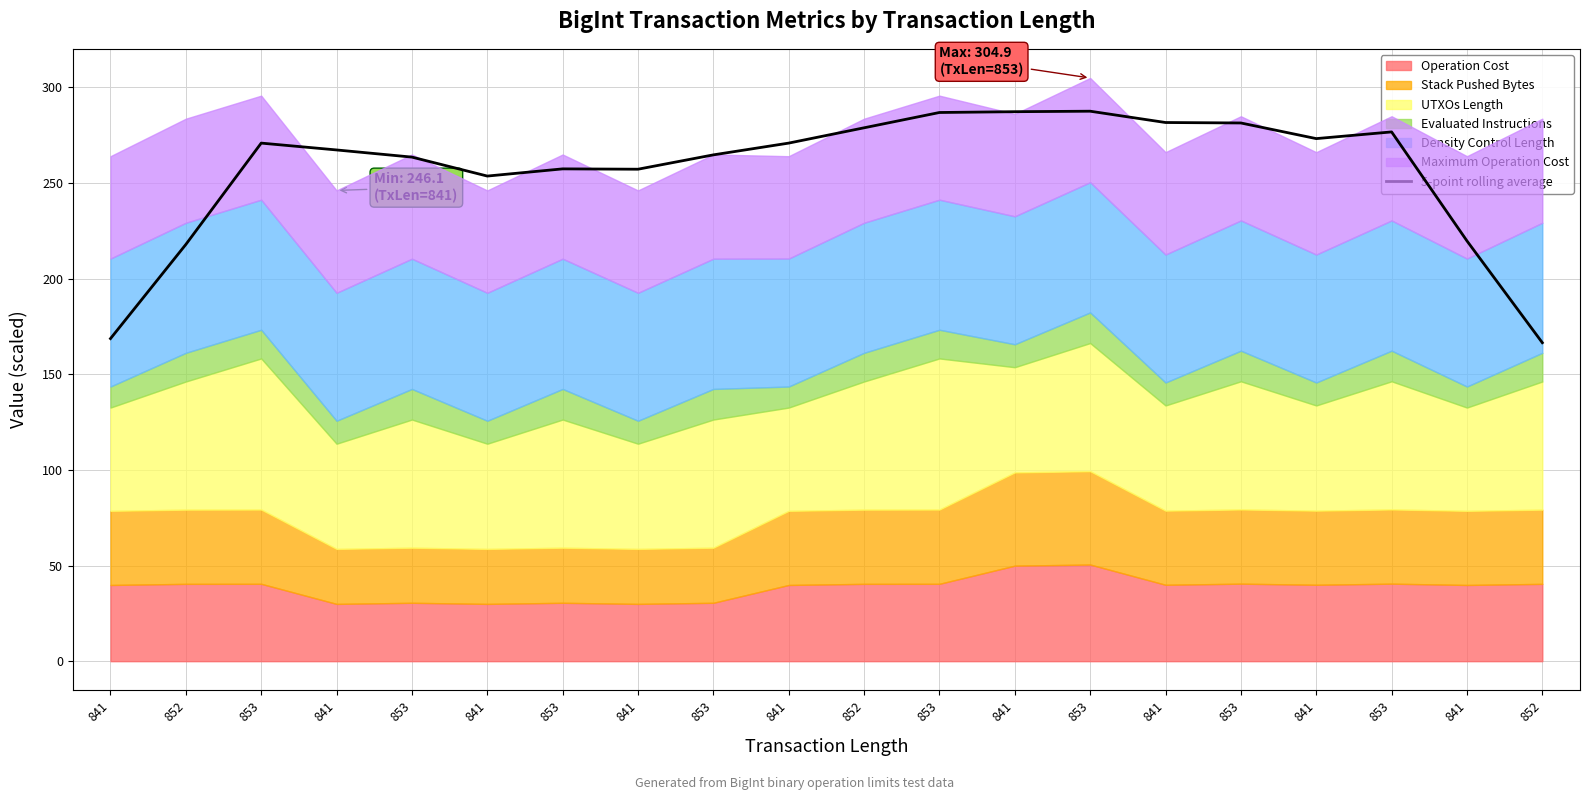

What is the greatest value displayed?

287.5